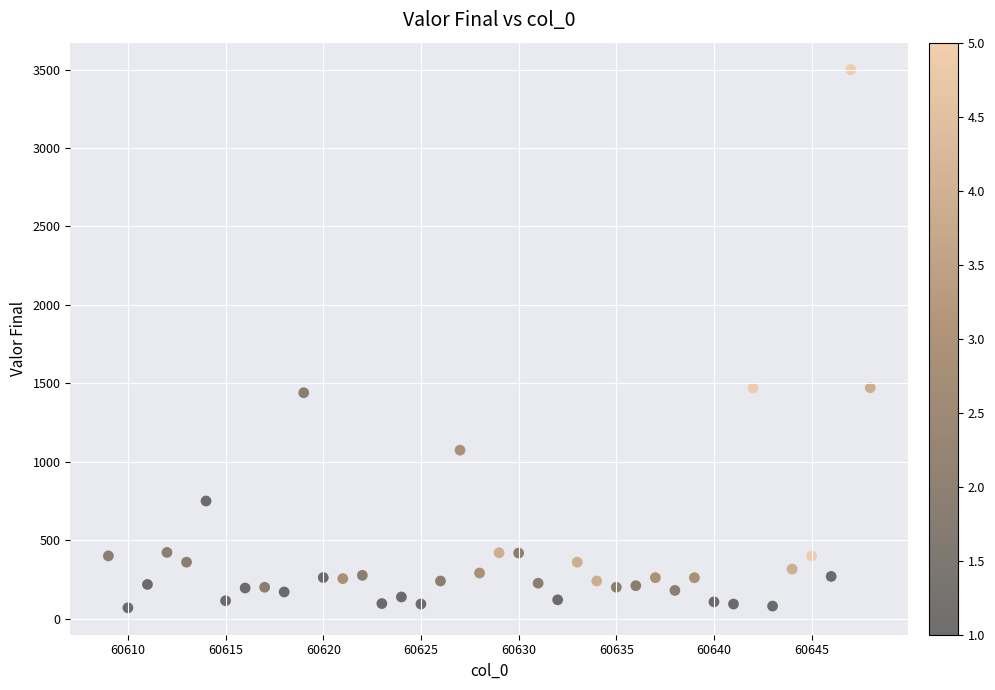

What is the range of Y values (max minus min)?

3431